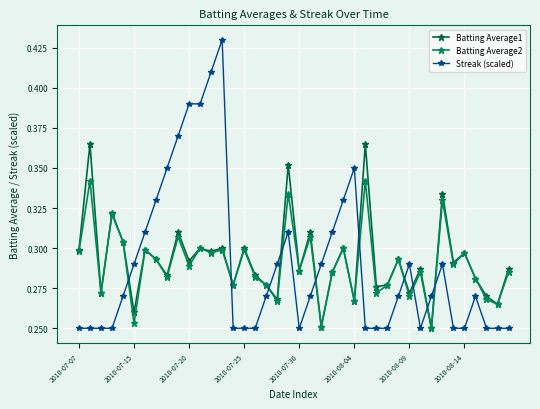

How many lines are shown in the chart?

3